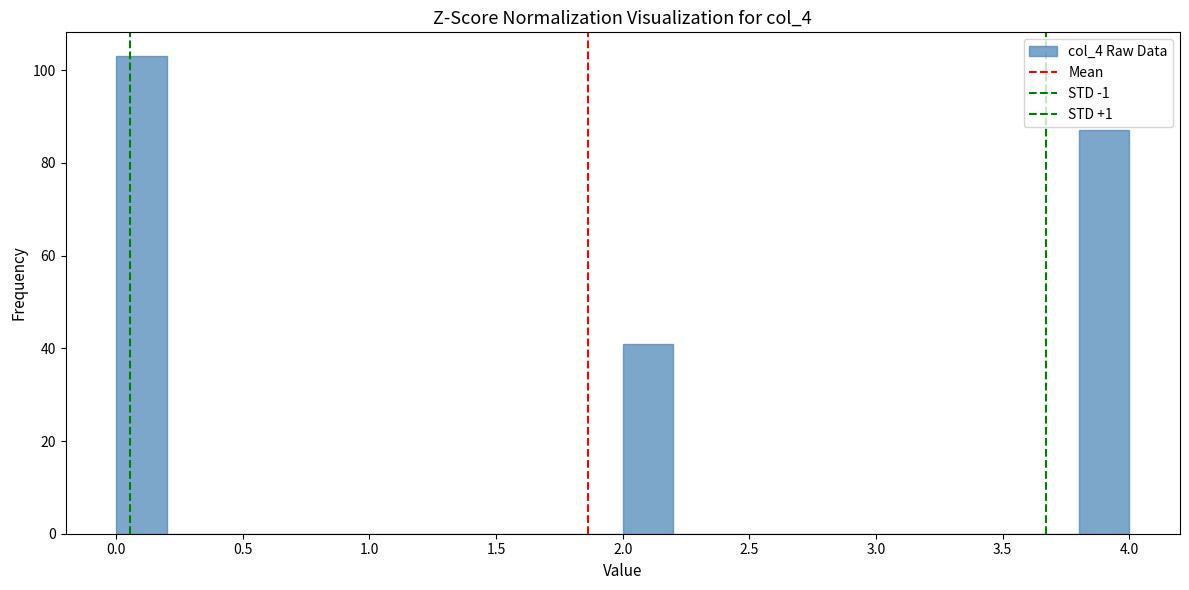

Reading left to right, list every bar in this chart as the range it spans on the x-axis followed by its height. The values are not printed on the chart, so give them approximately, as read against the axis.

0.0 to 0.2: 104
0.2 to 0.4: 0
0.4 to 0.6: 0
0.6 to 0.8: 0
0.8 to 1.0: 0
1.0 to 1.2: 0
1.2 to 1.4: 0
1.4 to 1.6: 0
1.6 to 1.8: 0
1.8 to 2.0: 0
2.0 to 2.2: 42
2.2 to 2.4: 0
2.4 to 2.6: 0
2.6 to 2.8: 0
2.8 to 3.0: 0
3.0 to 3.2: 0
3.2 to 3.4: 0
3.4 to 3.6: 0
3.6 to 3.8: 0
3.8 to 4.0: 88